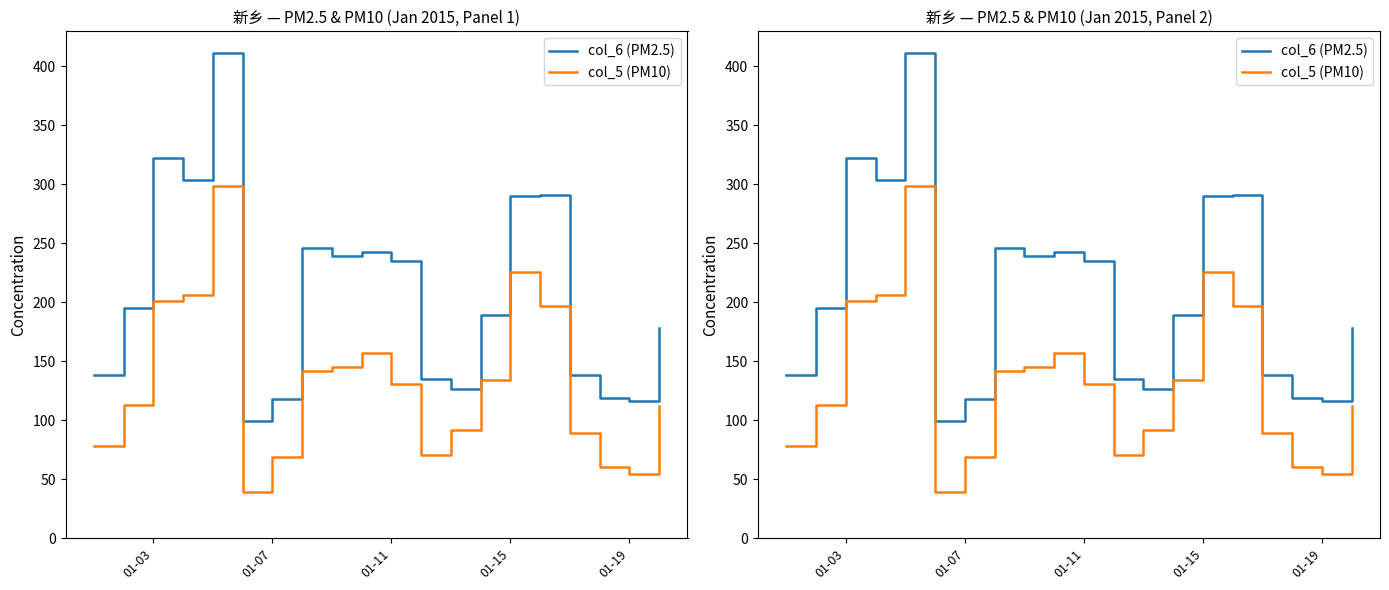

Which series has the largest total across all categories?

col_6 (PM2.5)